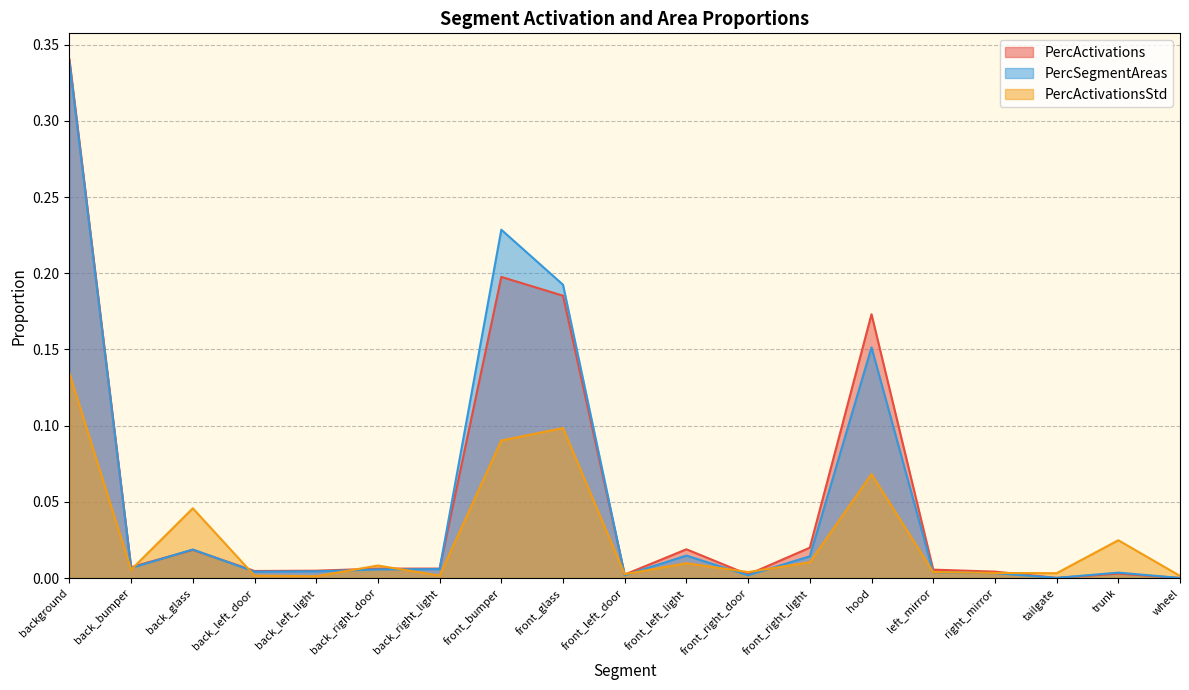

True or false: PercSegmentAreas has a value of 0.0 at back_glass.

True